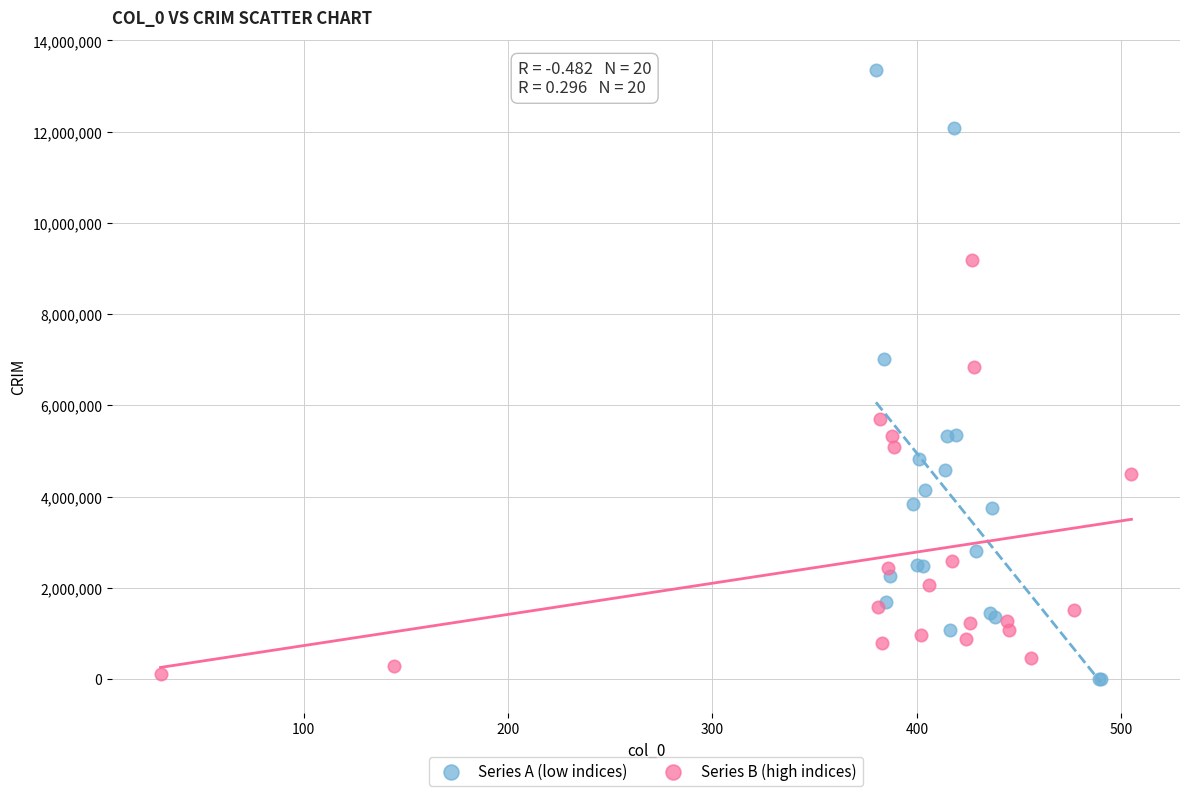

What are all the series names shown in the legend?

Series A (low indices), Series B (high indices)